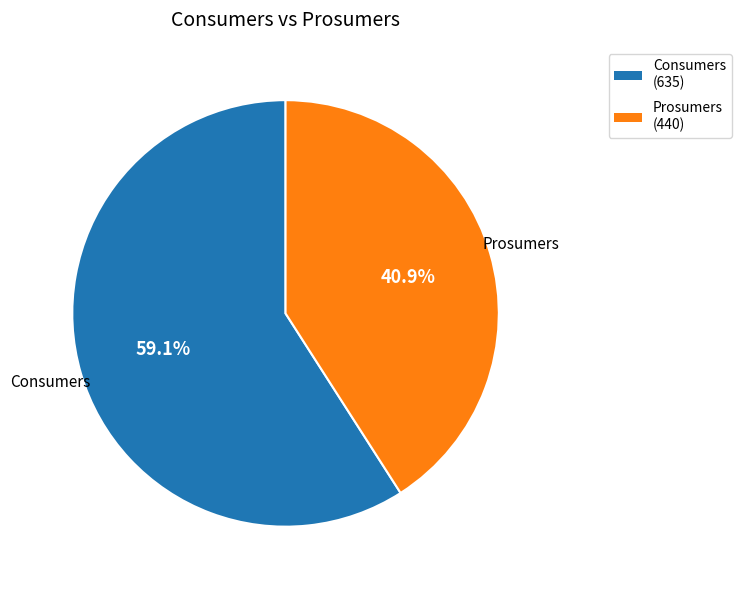

The Consumers slice represents 50% of the pie. True or false?

False